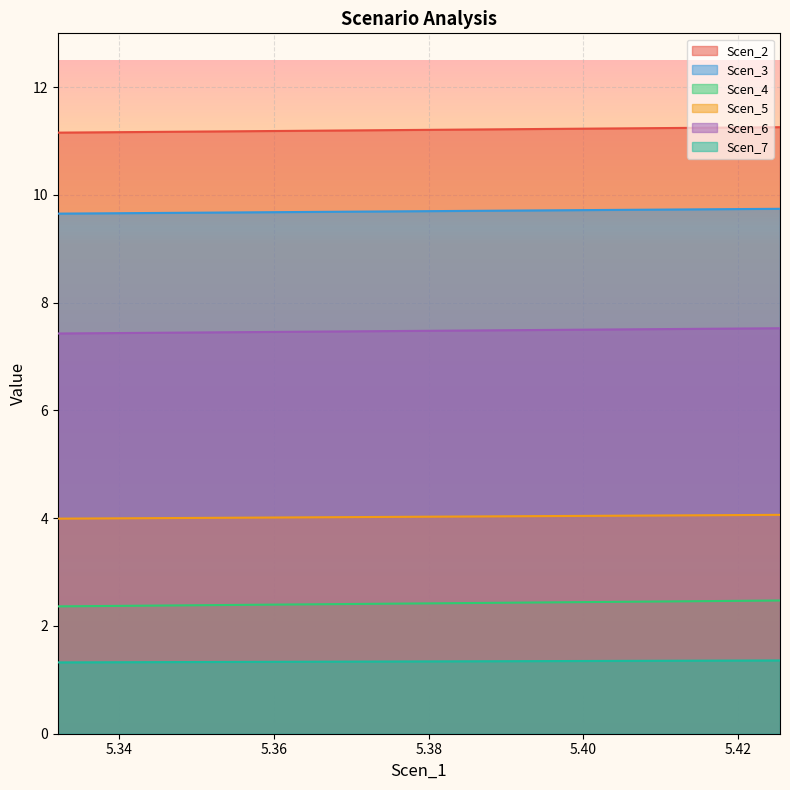

What is the value of the Scen_7 point at the 11th from the left?

1.3